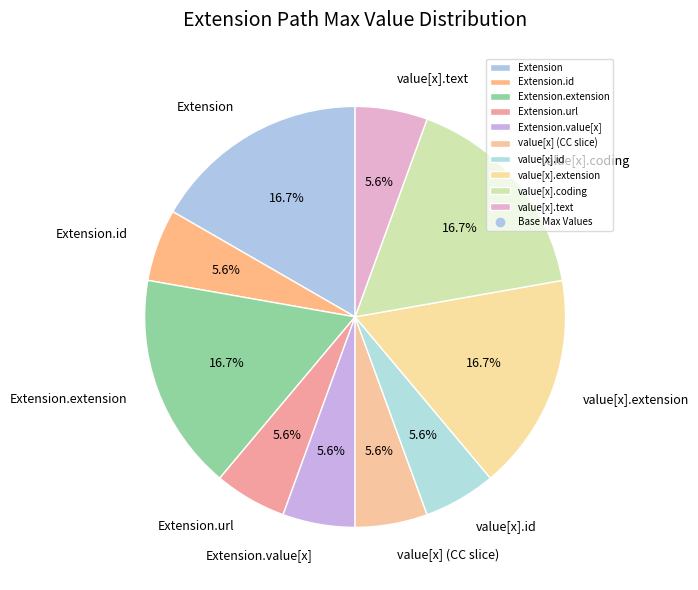

Approximately how many times larger is the value at value[x].extension compared to value[x].text?

3.0